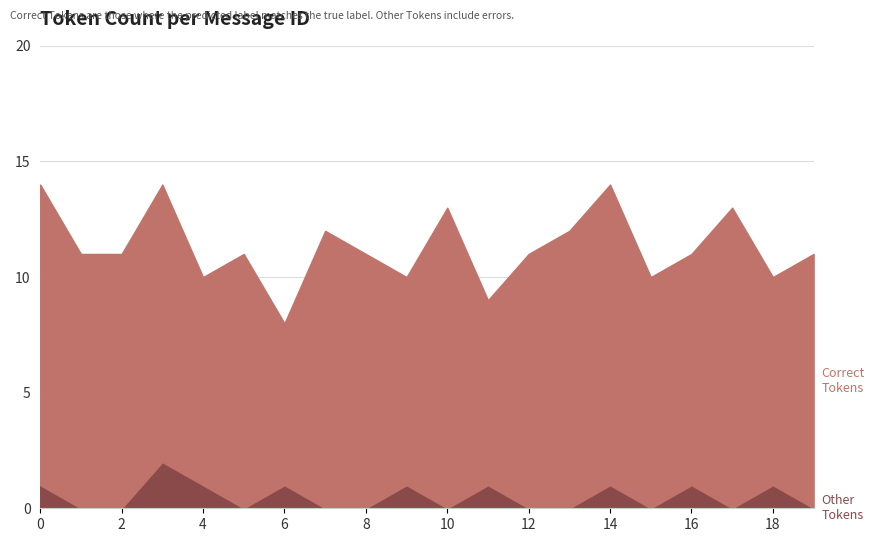

True or false: Correct Tokens and Other Tokens cross at least once.

False